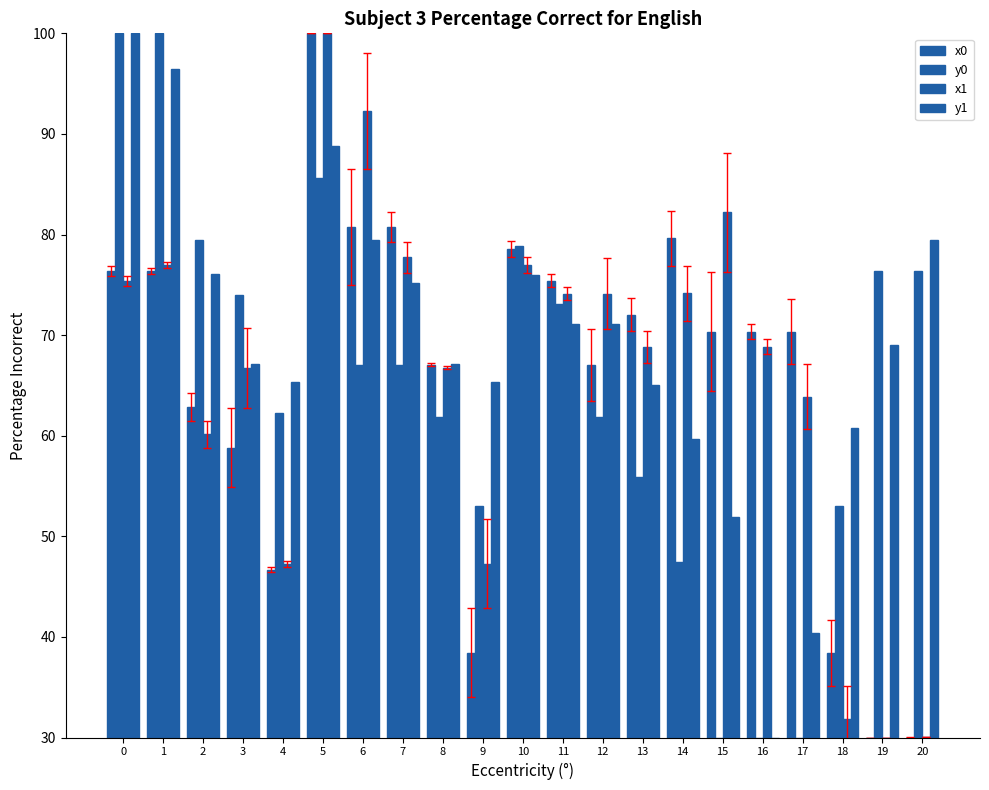

How many bars are there in each group?

4